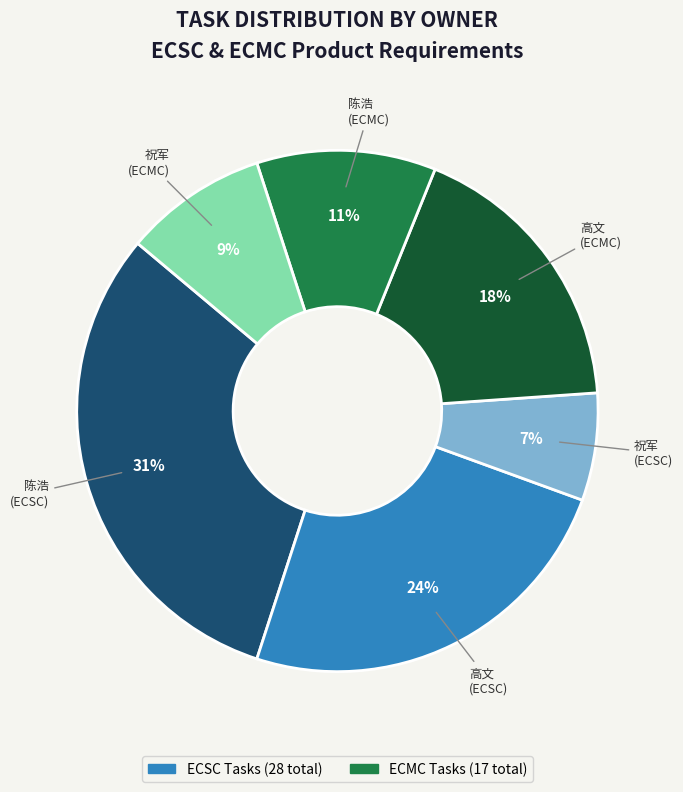

How many slices are in this pie chart?

6